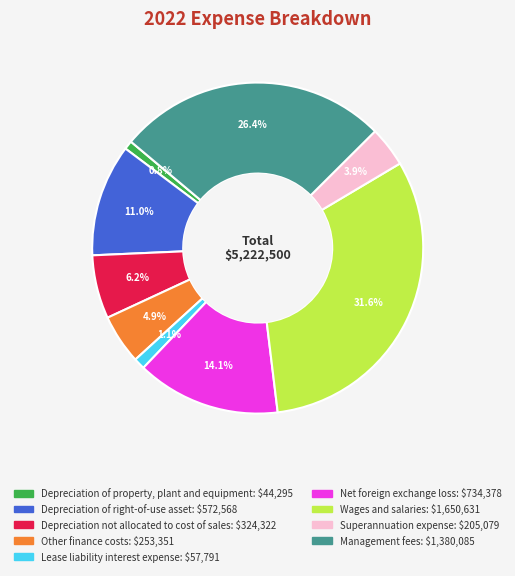

Do Lease liability interest expense and Other finance costs together represent more than half of the pie?

No